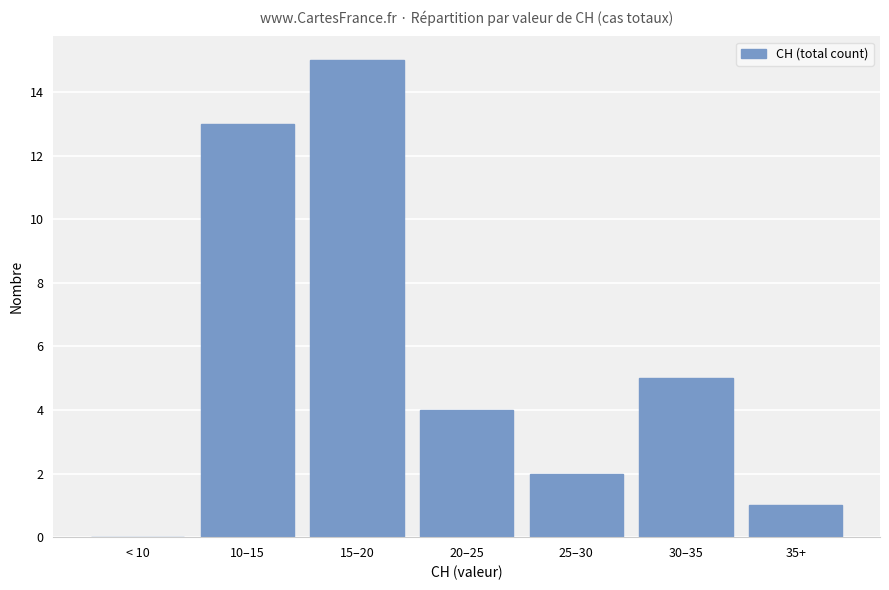

What is the greatest value displayed?

15